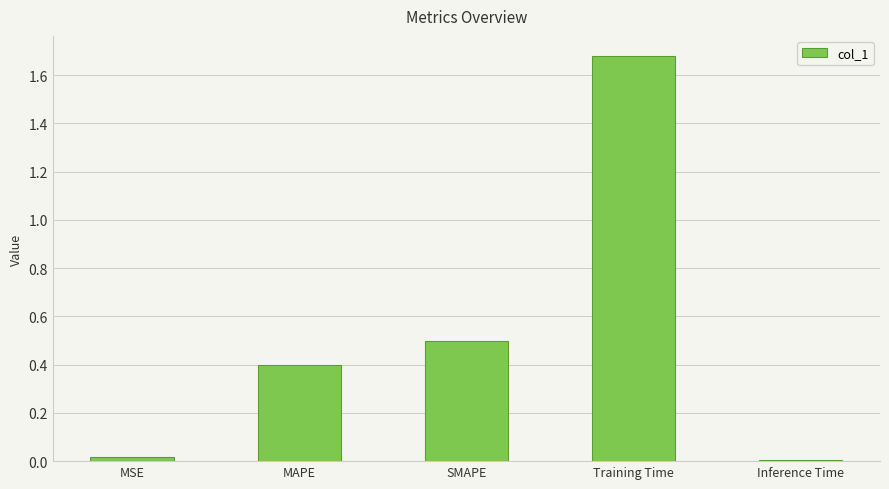

True or false: the data shows 1.2 at Training Time.

False